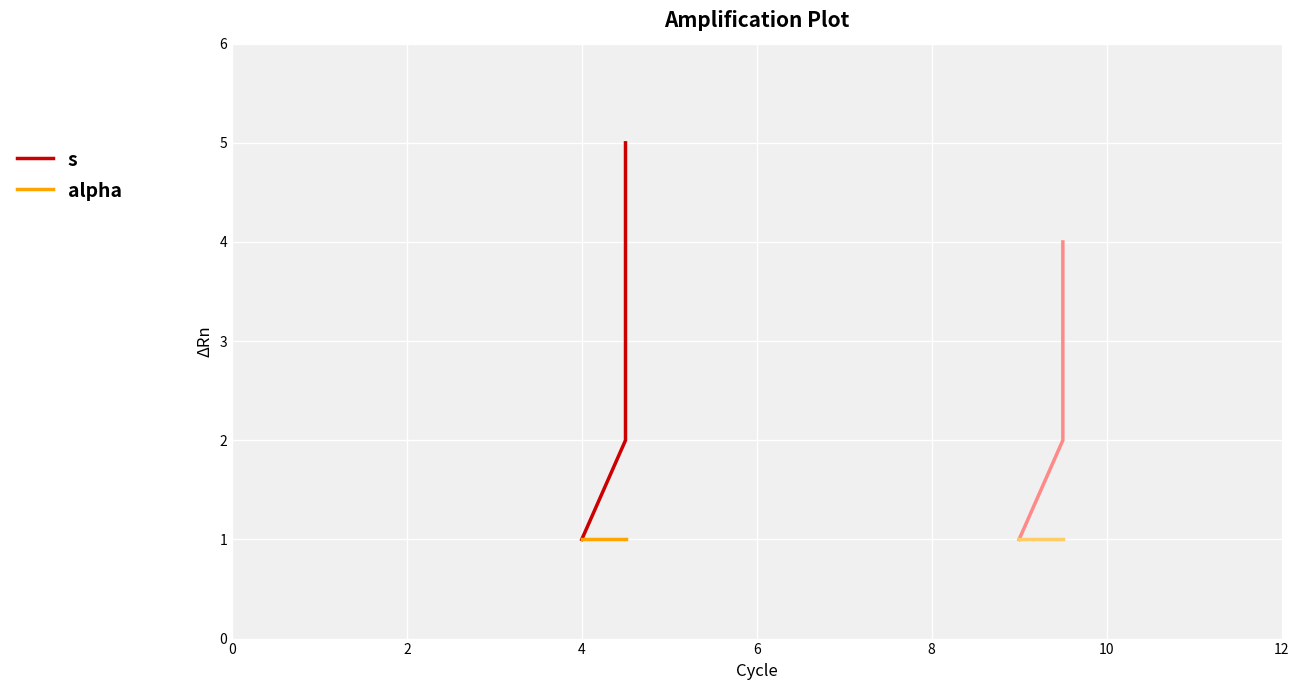

At how many categories does at least one series exceed 3?

2